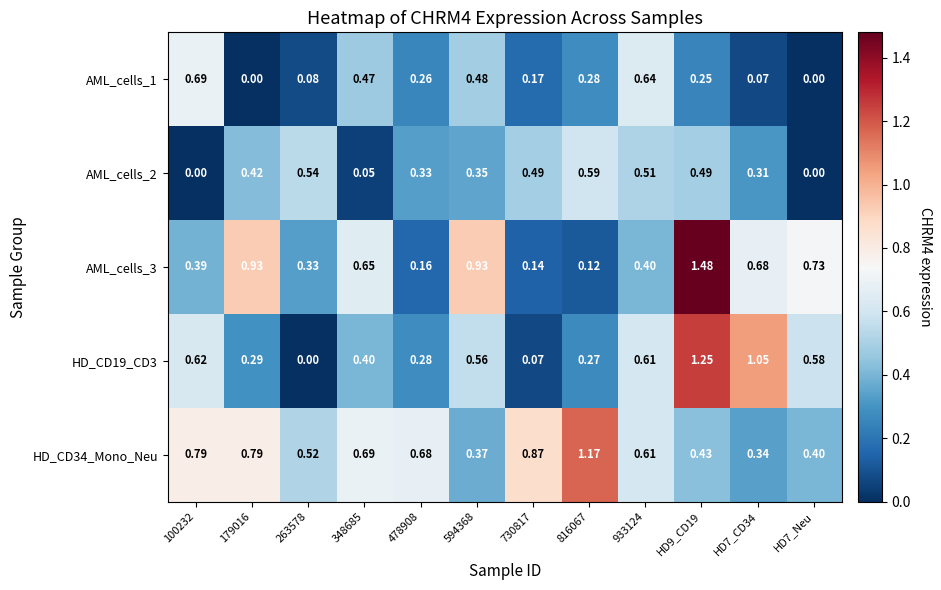

Is the value of AML_cells_1 at 179016 greater than the value of AML_cells_3 at HD9_CD19?

No